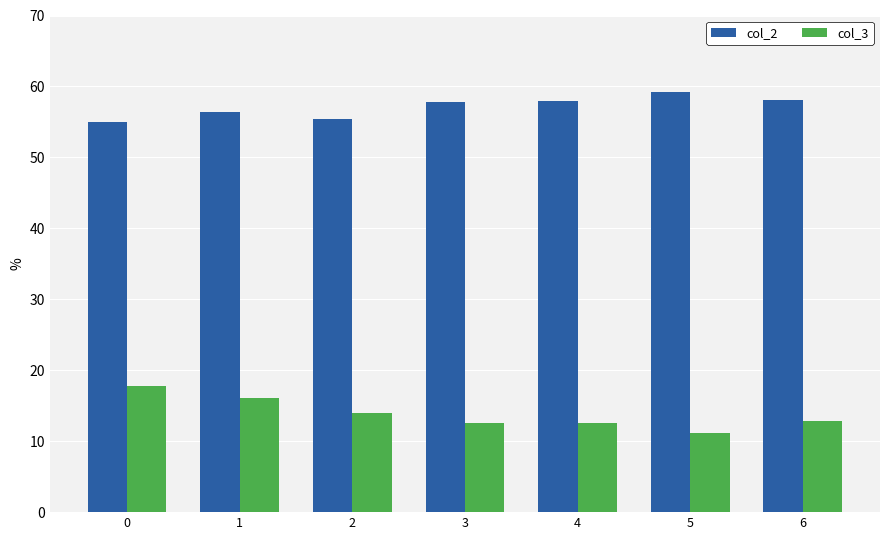

Rank the series by their average value, from highest to lowest.

col_2, col_3